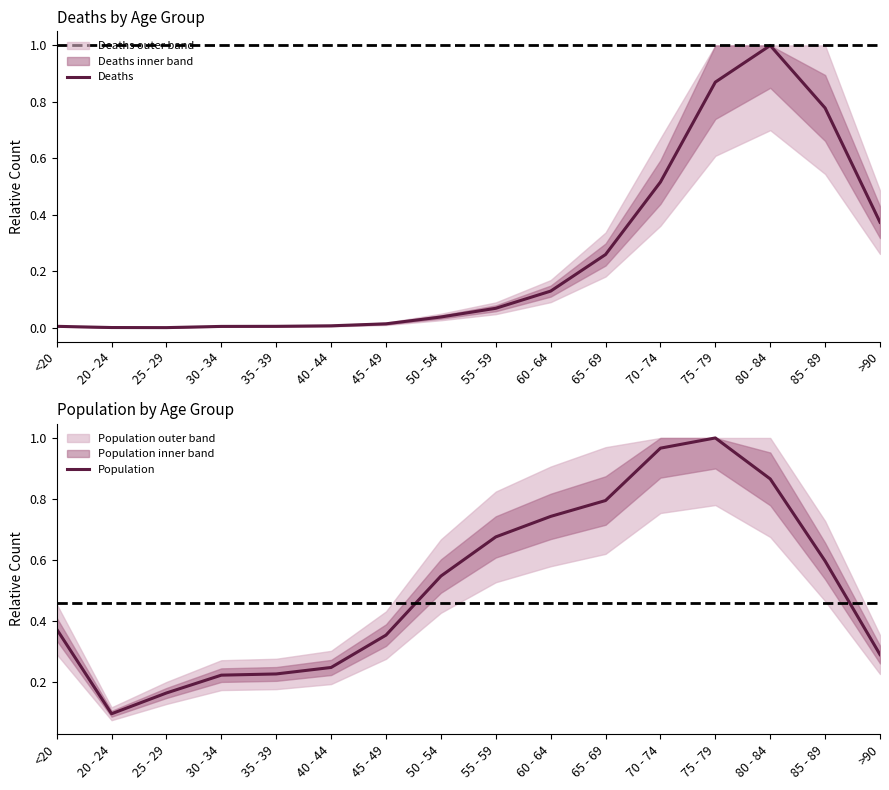

List the series in order of their peak value, highest first.

Deaths, Population